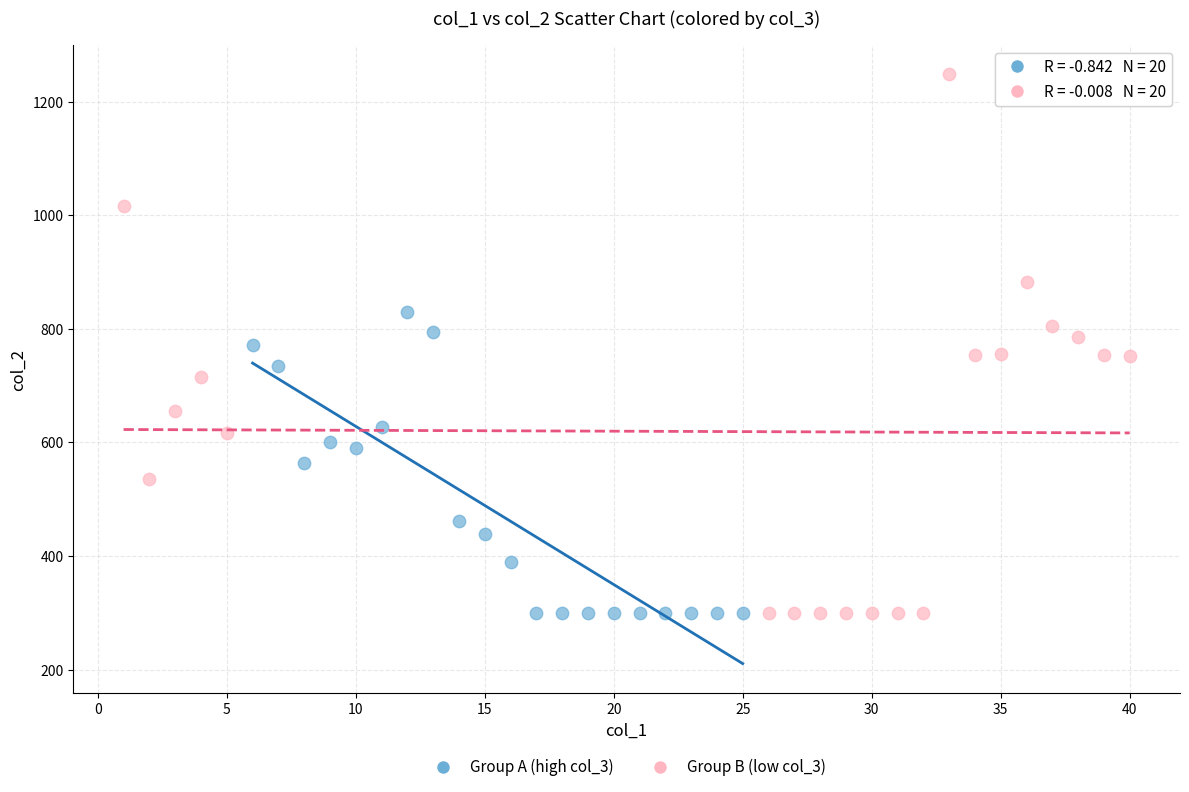

What are all the series names shown in the legend?

Group A (high col_3), Group B (low col_3)